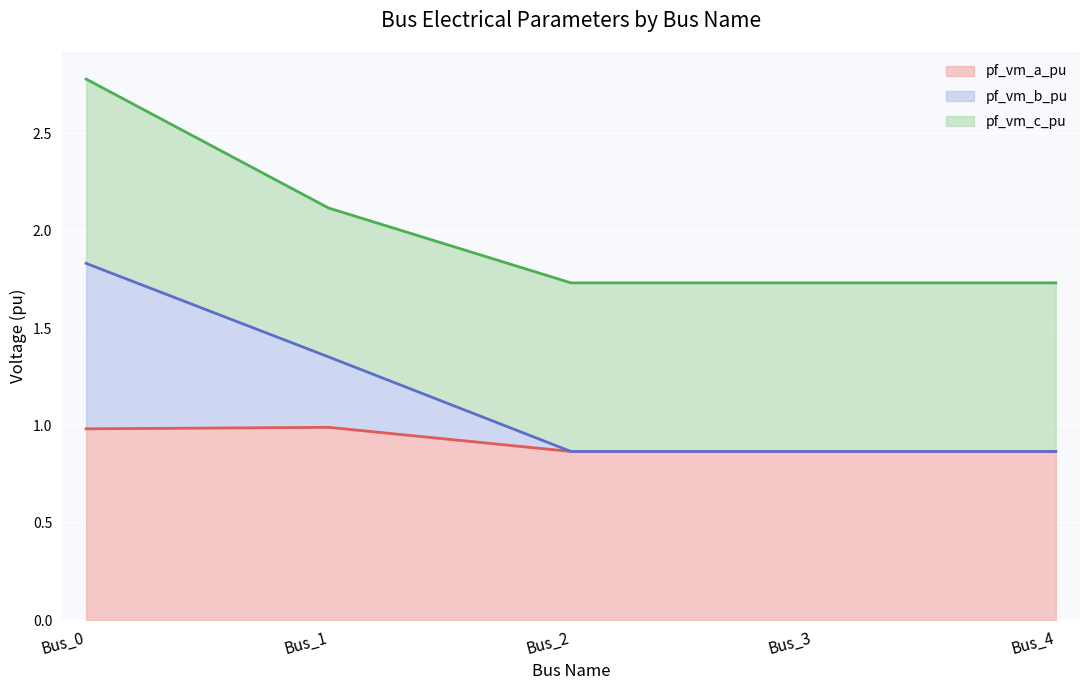

The value of pf_vm_b_pu at Bus_3 is 2.7. True or false?

False